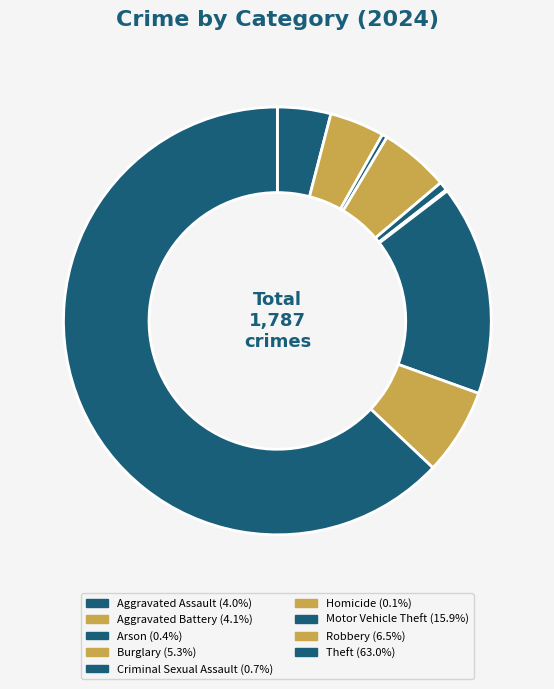

To the nearest percent, what is the difference between the Theft and Arson slice percentages?

63%